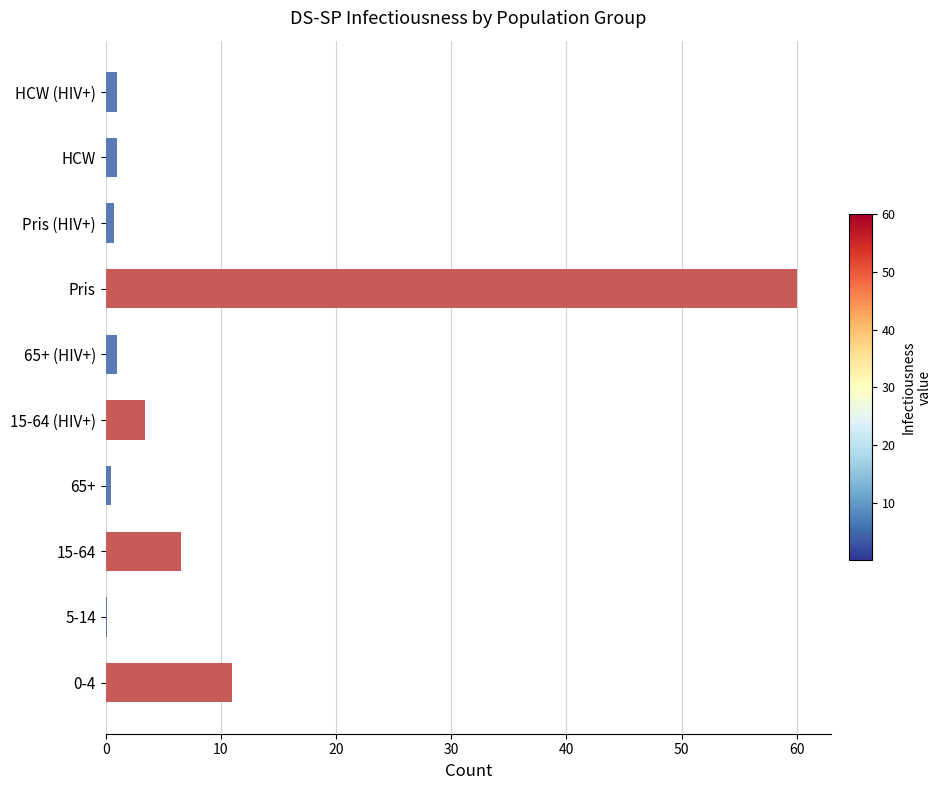

The chart shows a value of 0.5 at 65+. True or false?

True